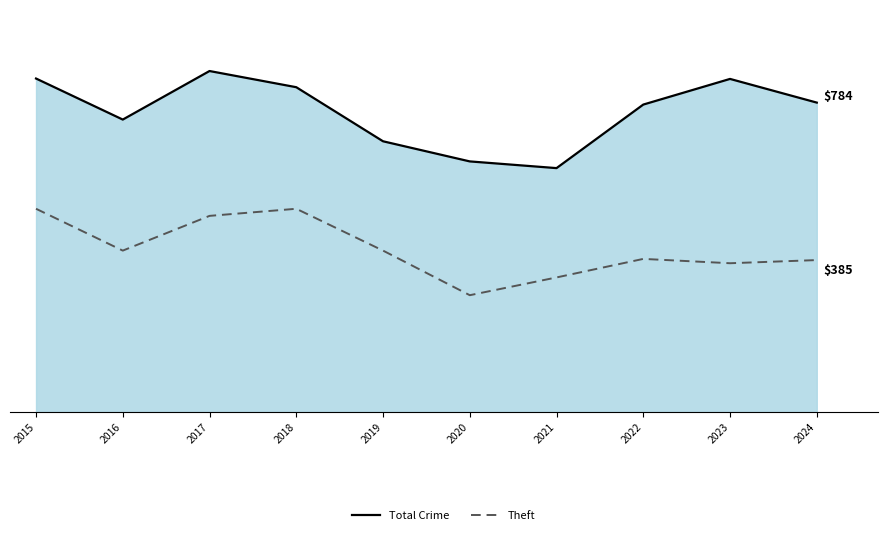

Where does the Theft series first go above 409?

2015